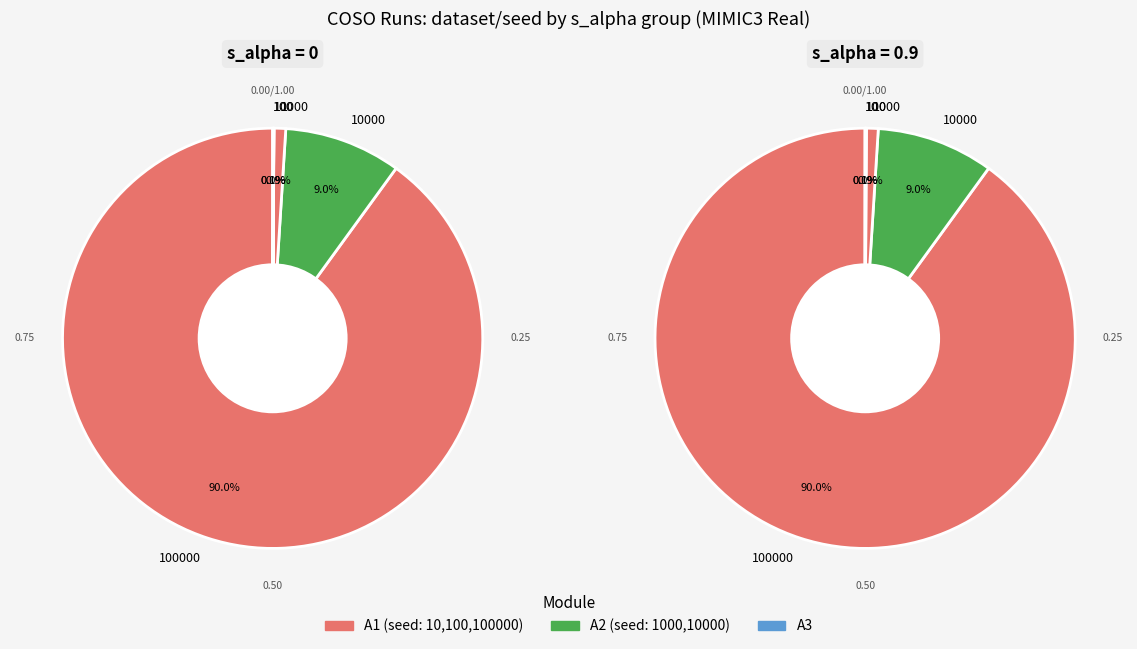

Combined, do seed=10 (s=0.9) and seed=10000 (s=0.9) account for over 50%?

No